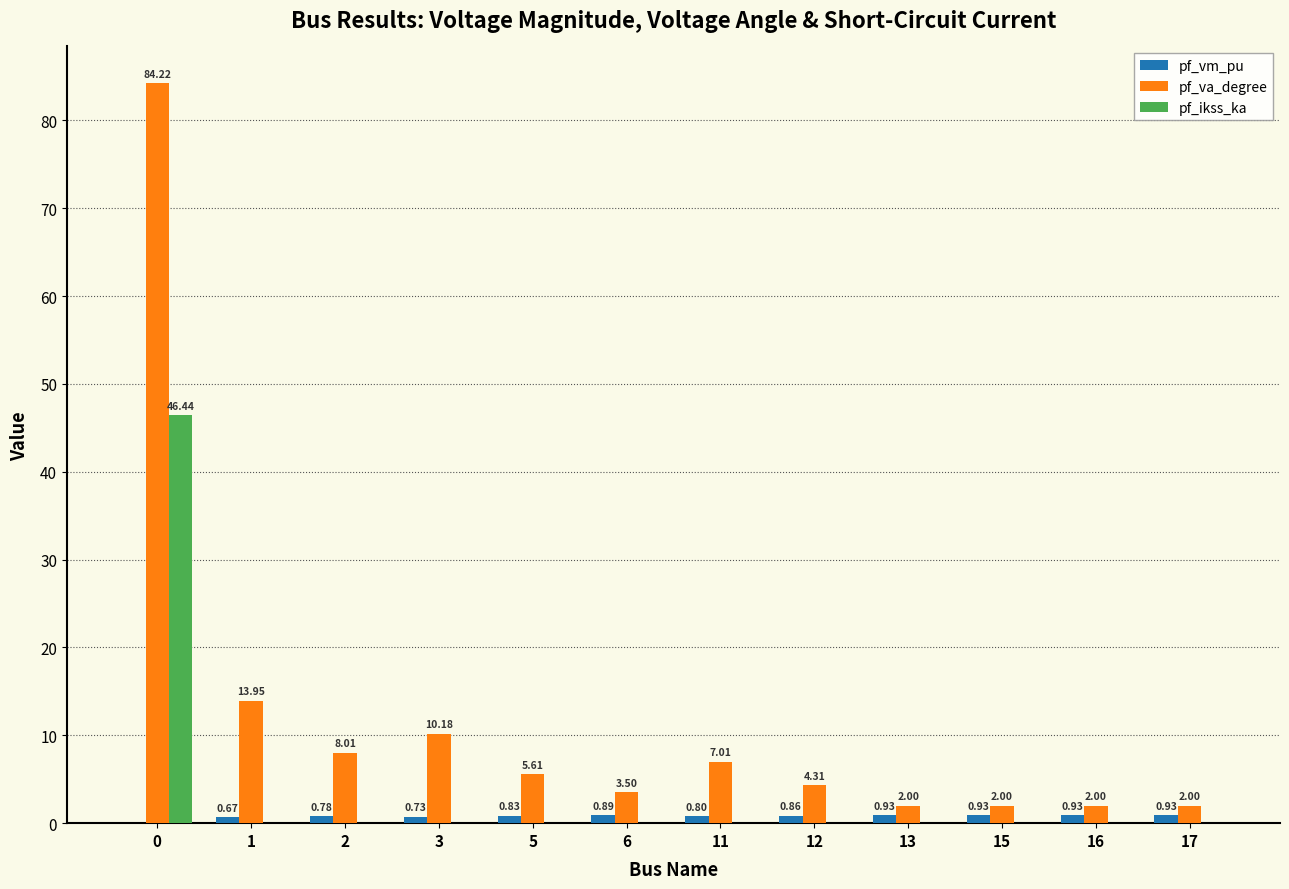

Between 2 and 6, which series saw the biggest shift?

pf_va_degree